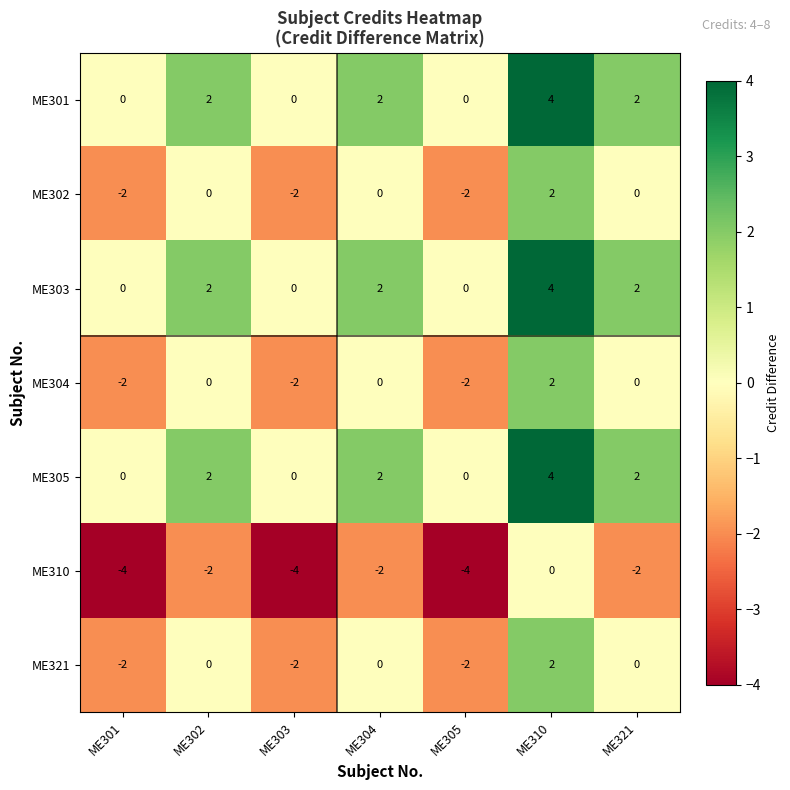

What is the difference between the highest and lowest values at ME304?

4